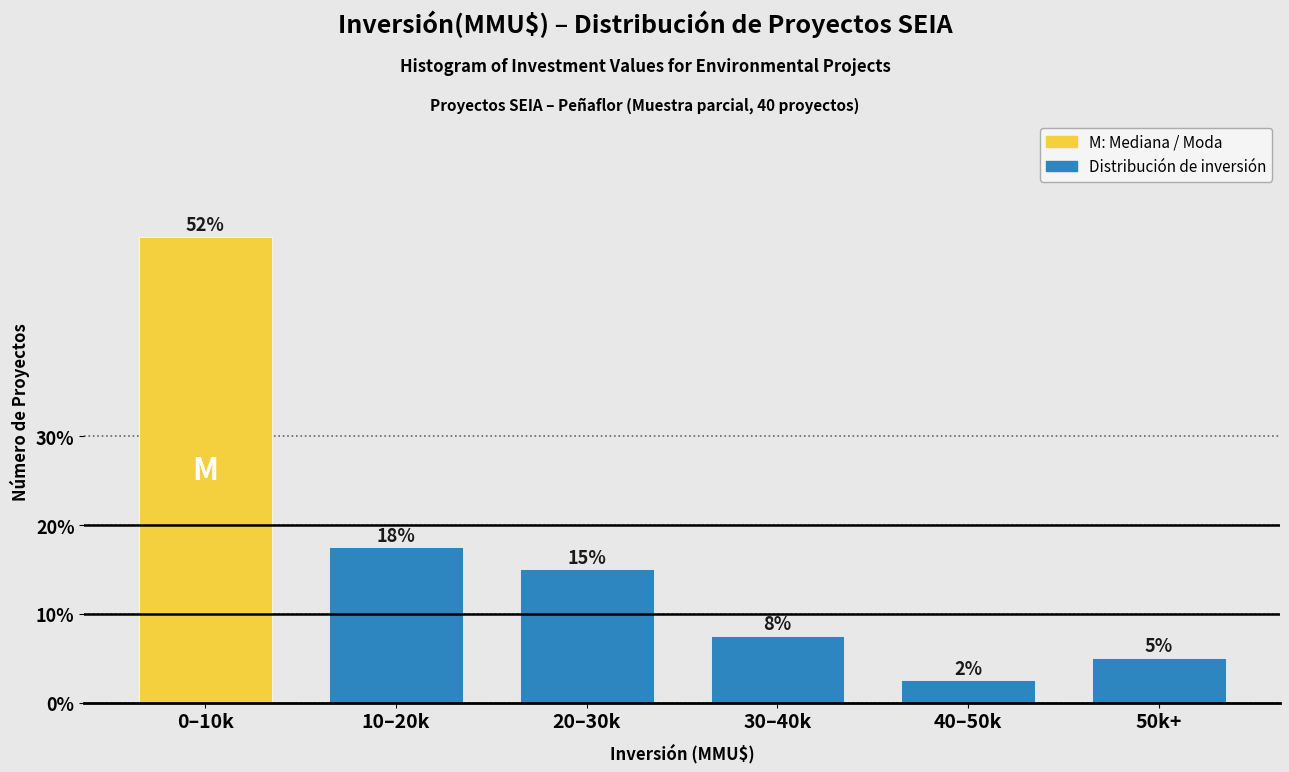

Does the chart contain any negative values?

No